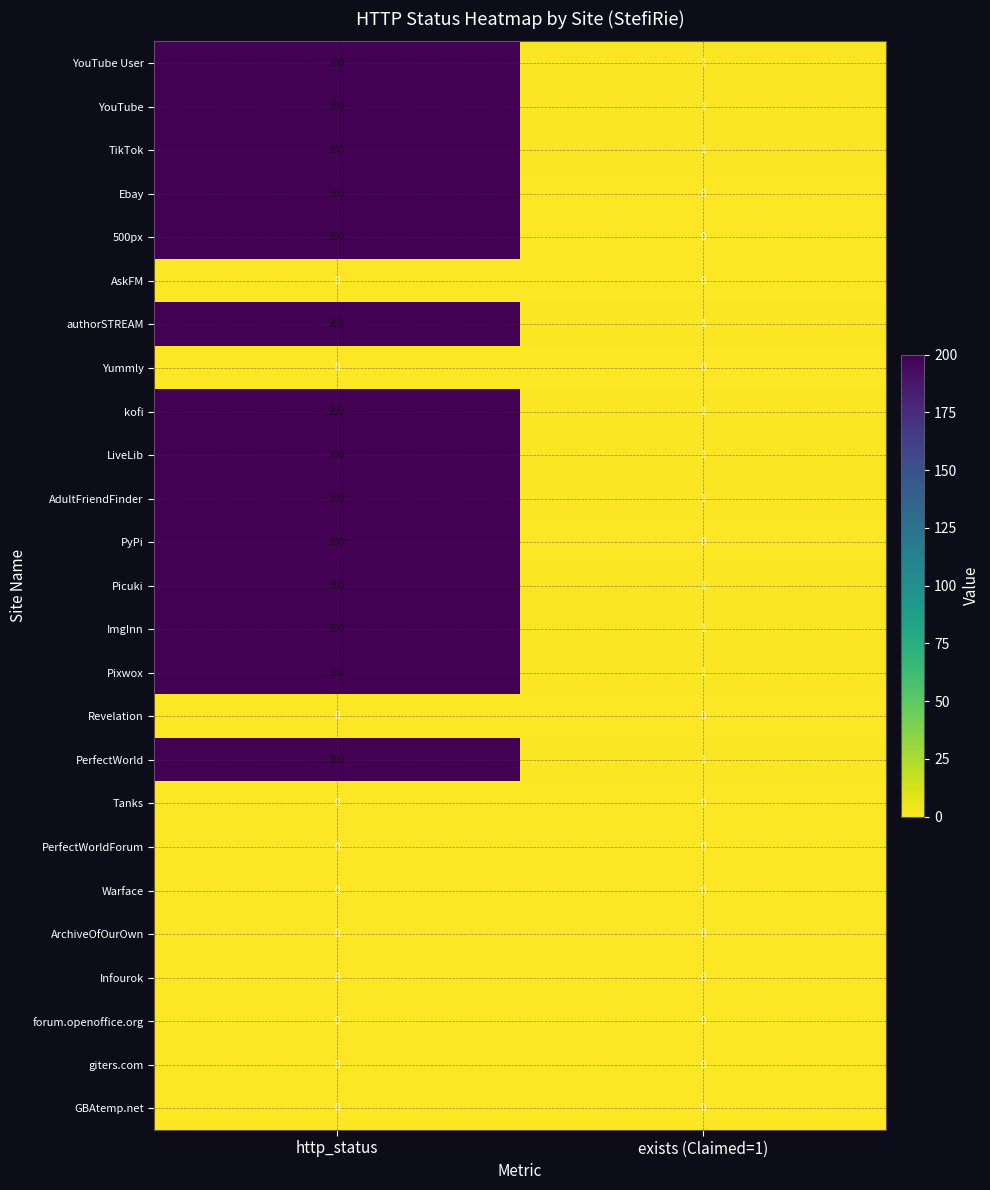

What is the difference between the kofi values at http_status and exists (Claimed=1)?

199